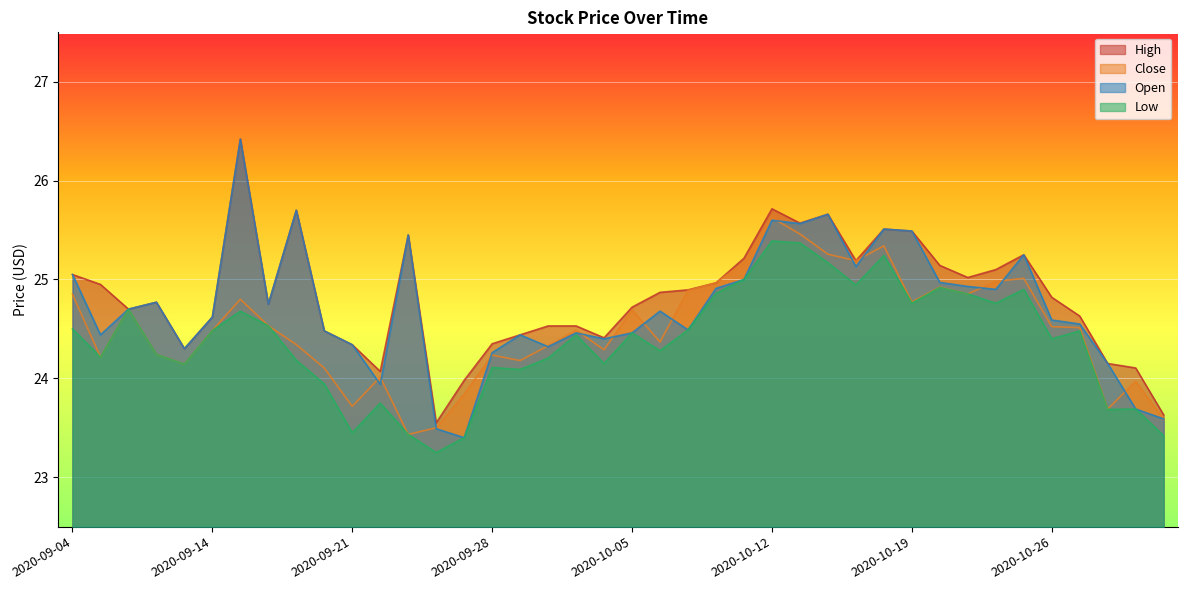

What is the difference between the highest and lowest values at 2020-09-29?

0.4